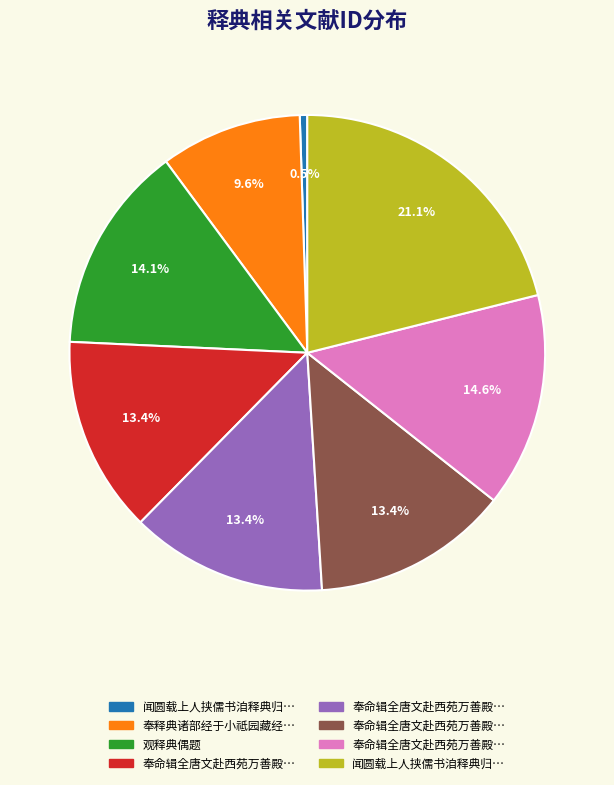

Is there any slice that represents more than half of the pie?

No